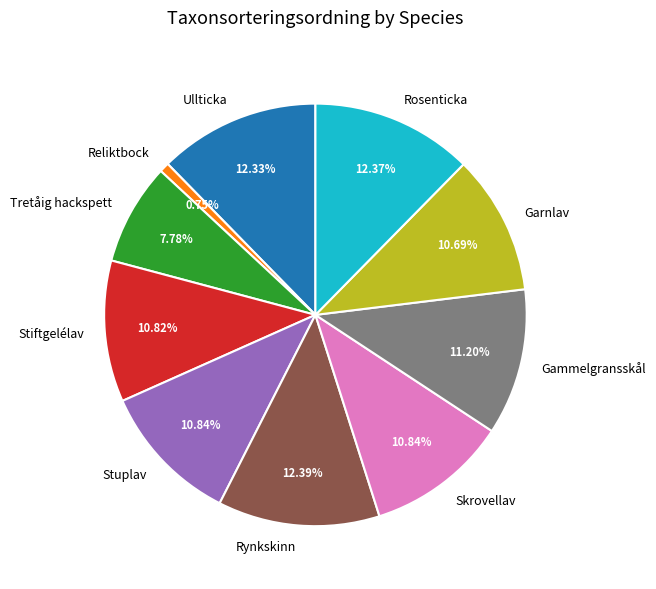

What portion of the pie excludes Ullticka?

87.7%